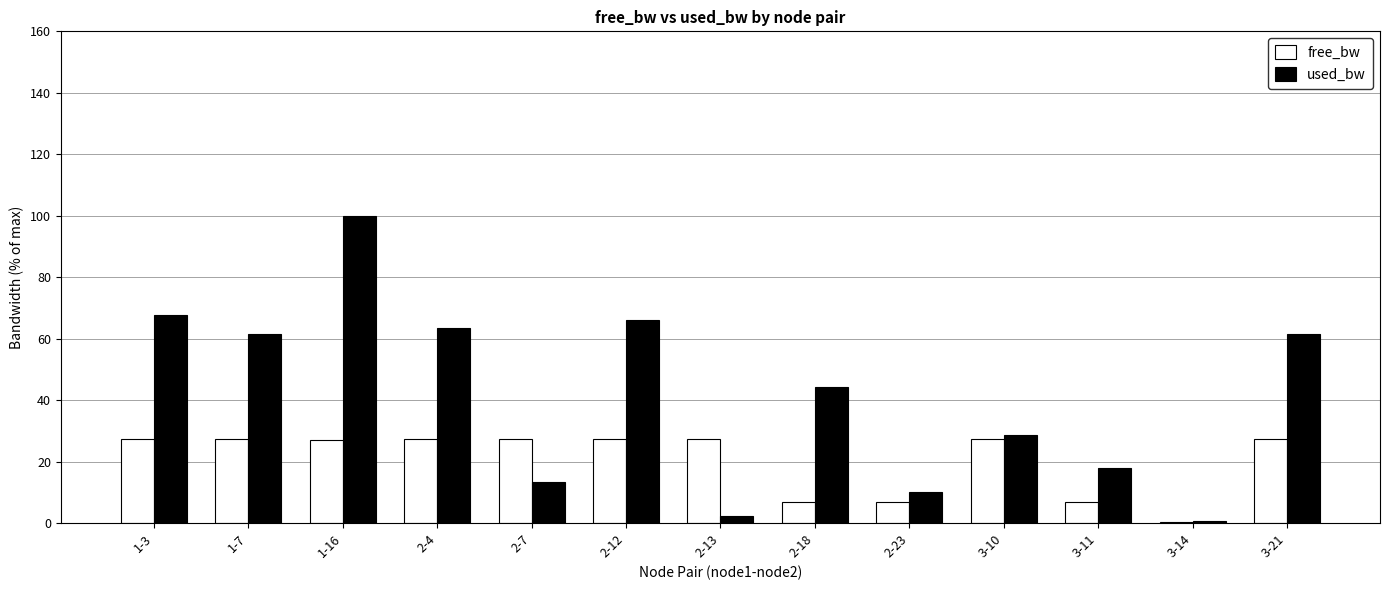

At which label is used_bw closest to 50?

2-18